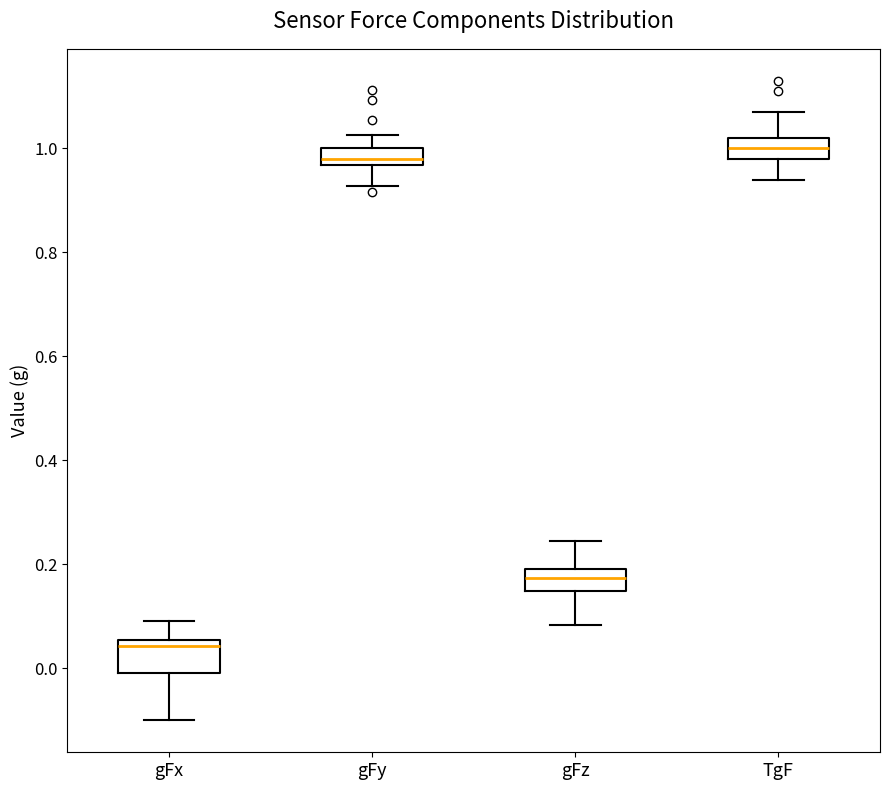

Where does the median line of the box for gFz sit on the y-axis? The values are not printed on the chart, so give them approximately, as read against the axis.

0.18